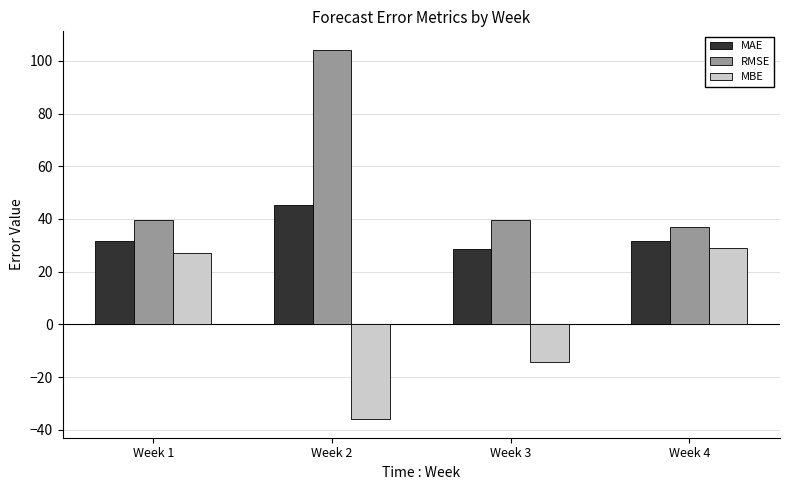

Count the number of categories in the chart.

4